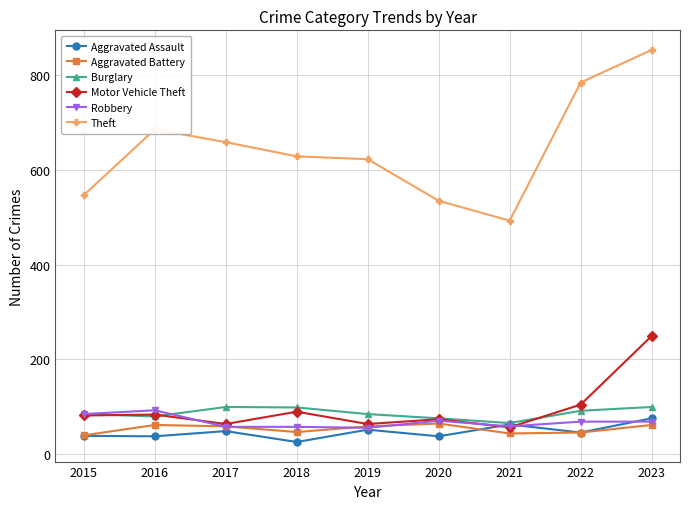

What is the difference between the maximum and minimum values in the Aggravated Battery series?

25